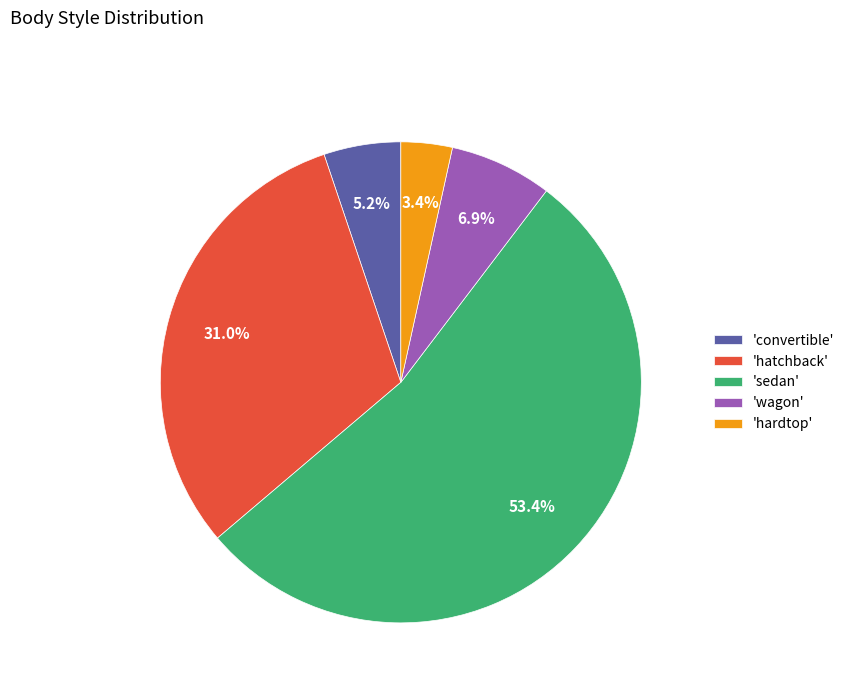

What is the majority slice?

'sedan'